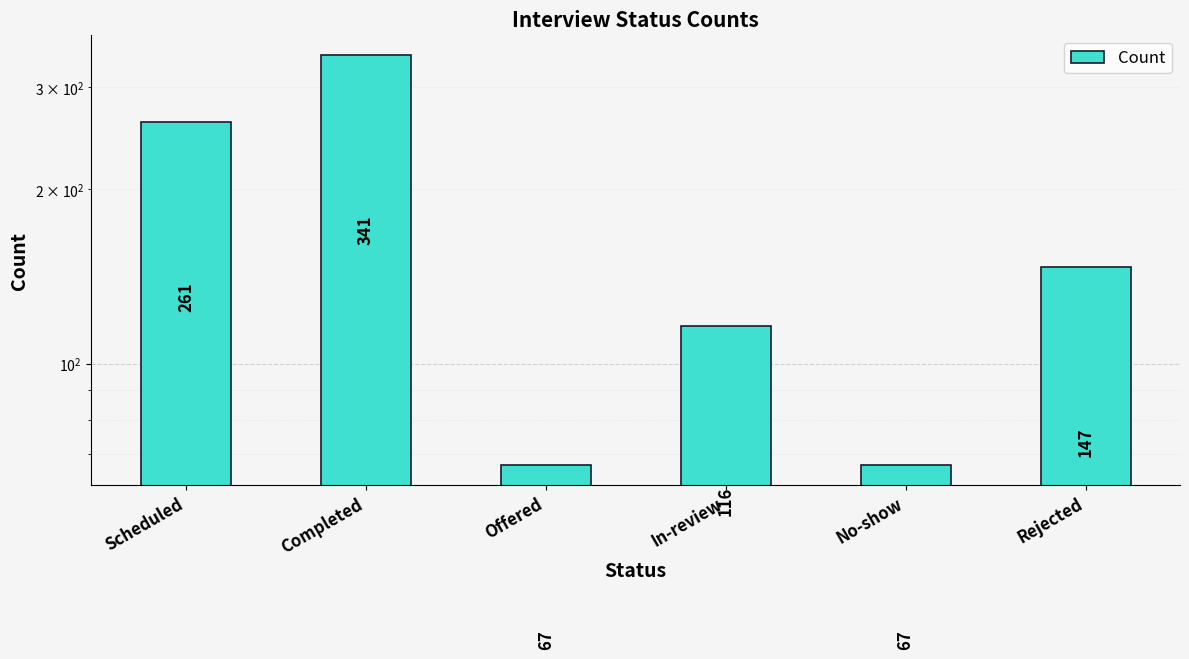

Which label corresponds to the smallest value in the chart?

Offered